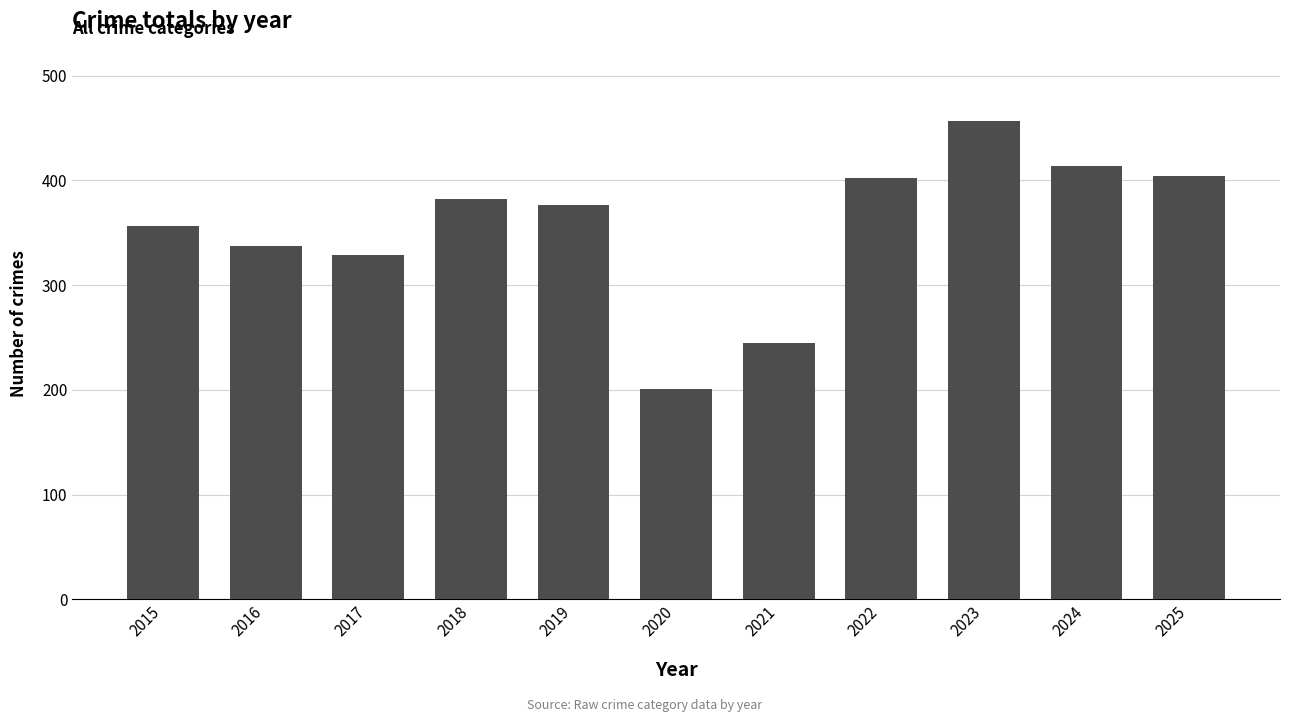

What is the minimum value shown in the chart?

201